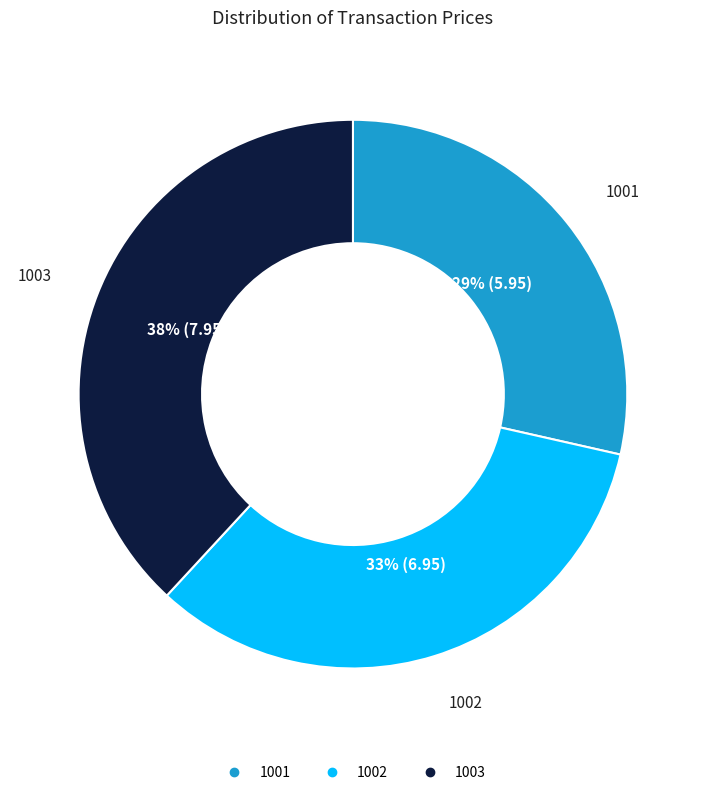

To the nearest percent, what percentage of the pie is 1002?

33%